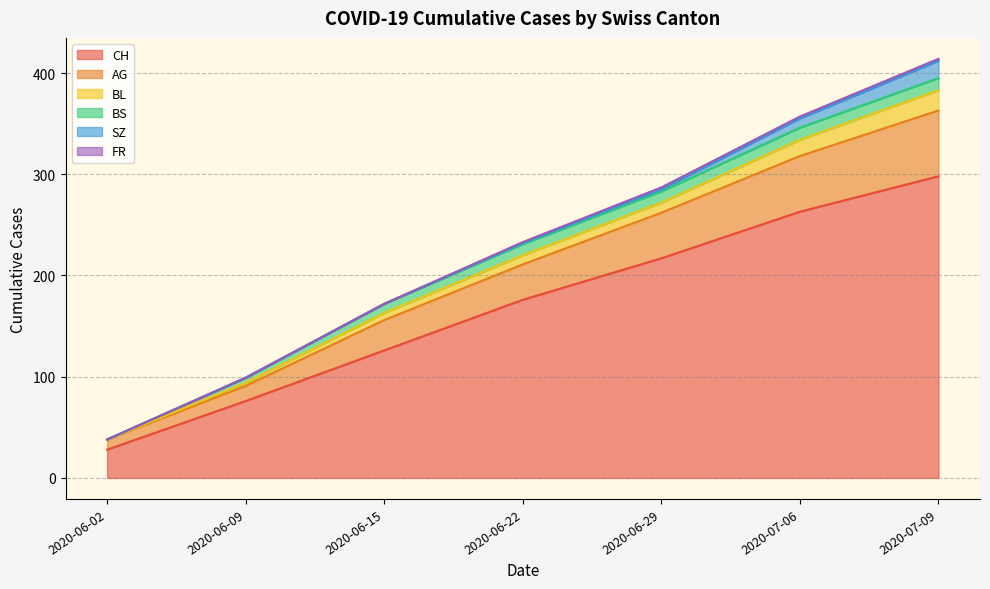

At which category is the sum across all series the highest?

2020-07-09